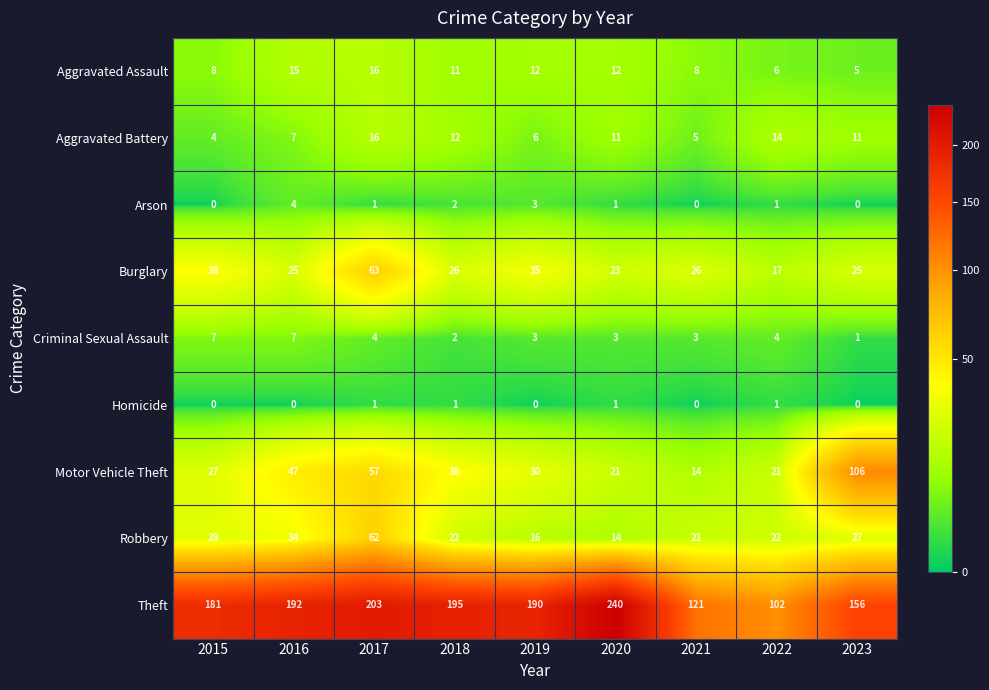

What is the difference between the maximum and minimum values in the Theft series?

138